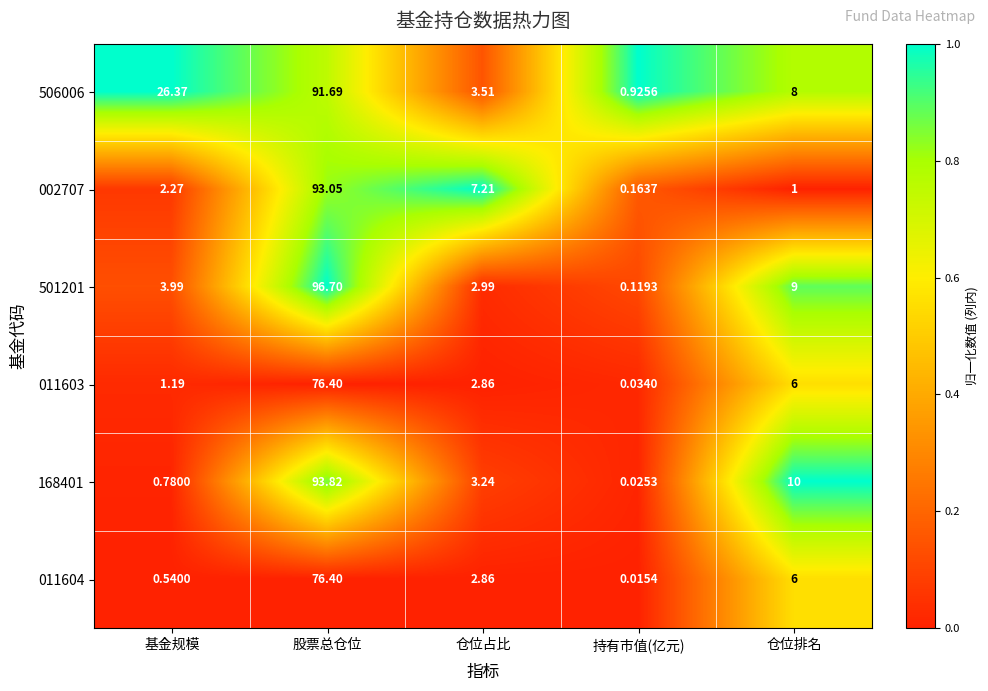

At which label does 011604 reach its peak?

股票总仓位